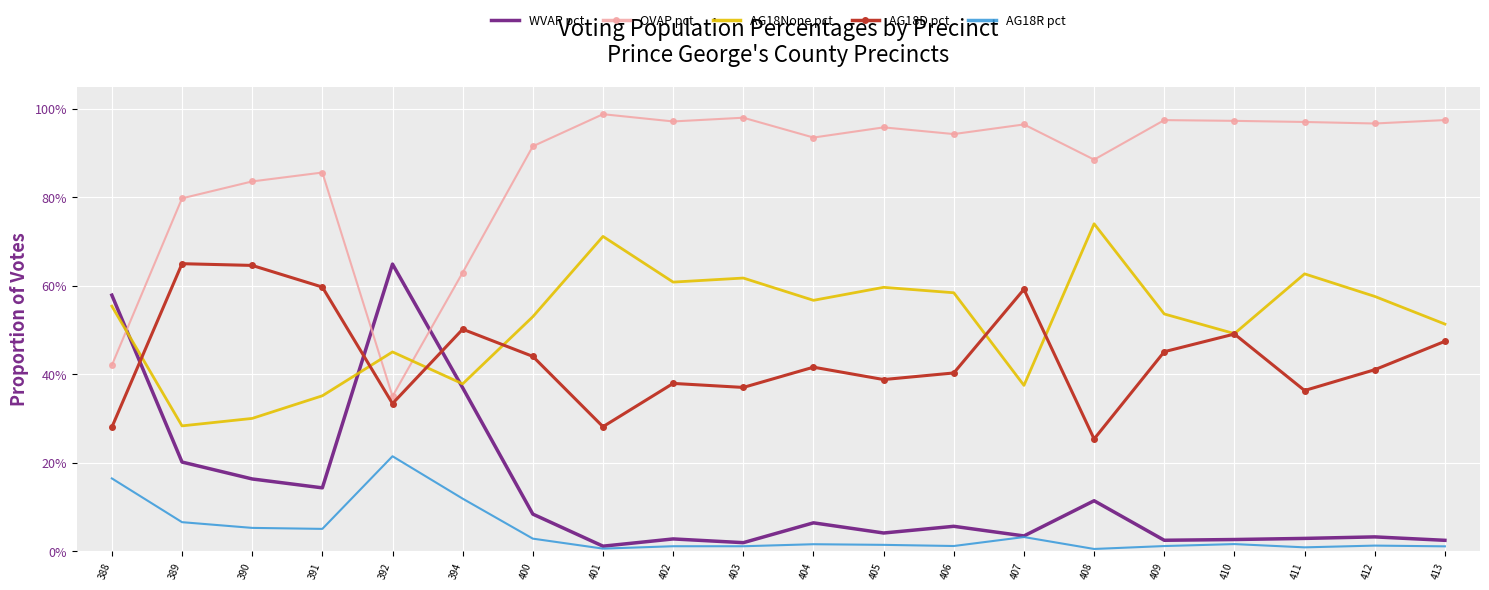

Is the value of OVAP pct at 392 greater than the value of AG18None pct at 403?

No